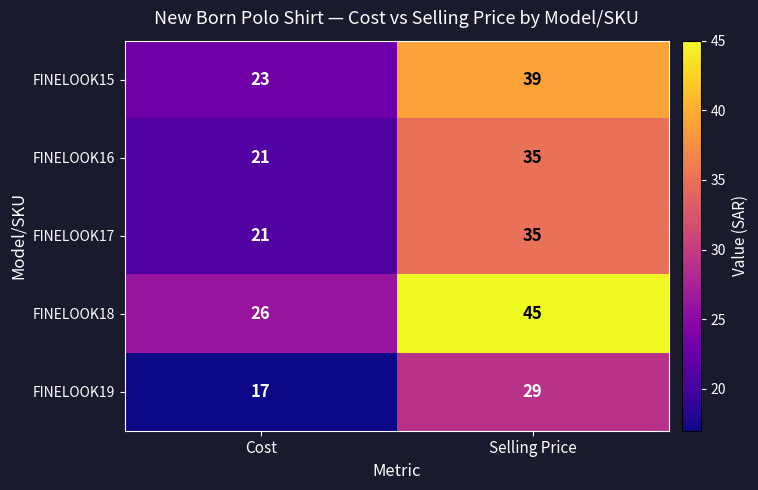

What is the sum of all FINELOOK18 values?

71